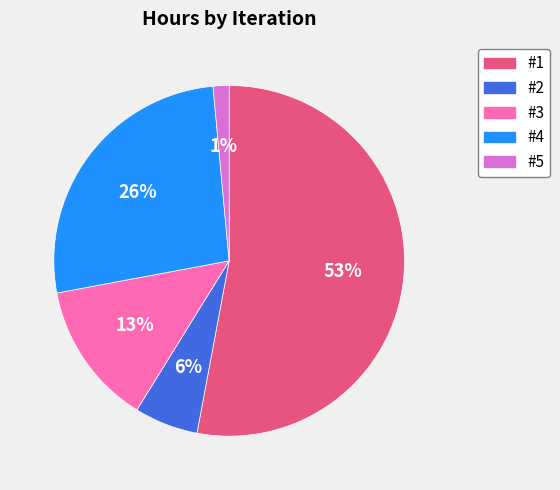

True or false: #5 accounts for 11% of the total.

False